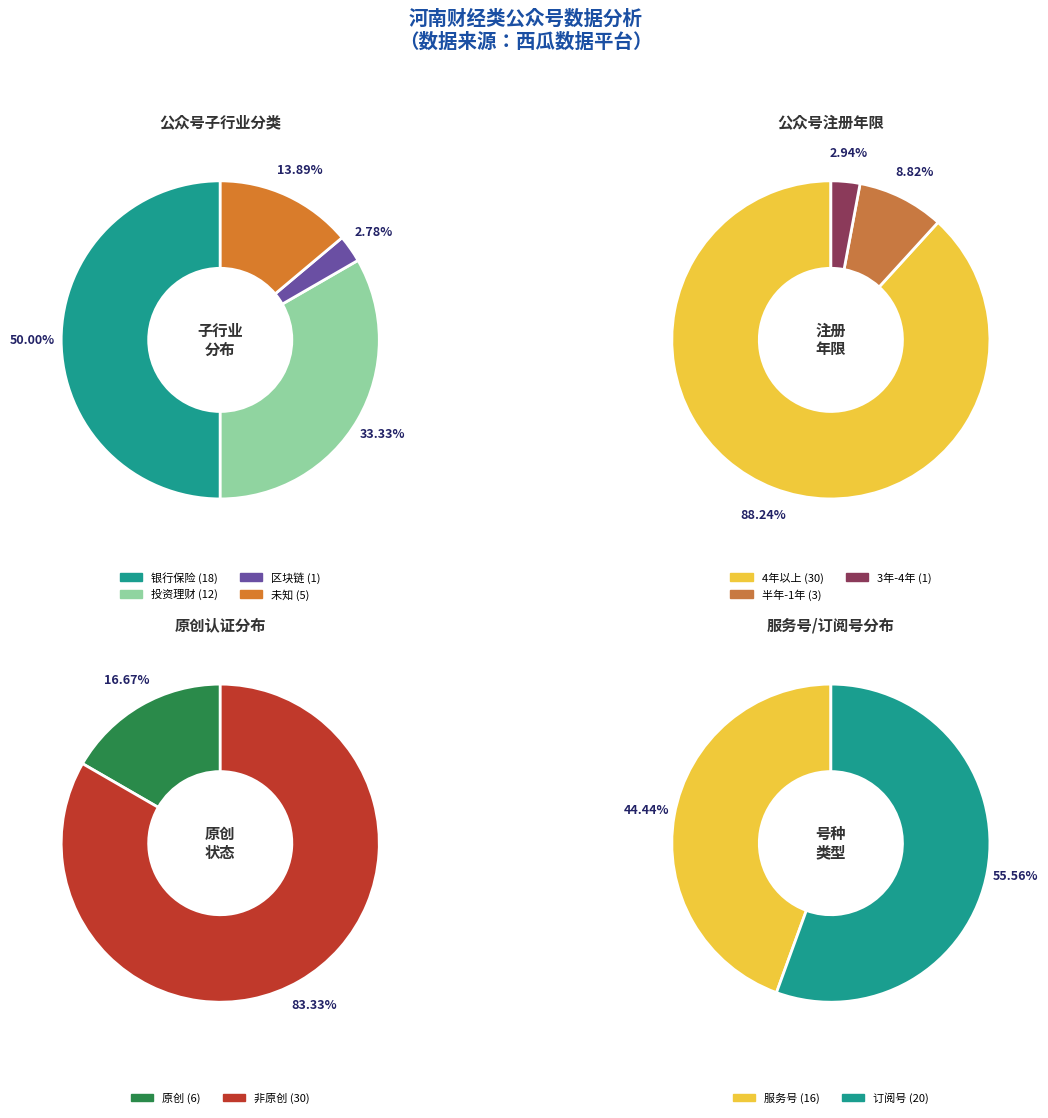

What is the total percentage of 投资理财 and 区块链?

36.1%